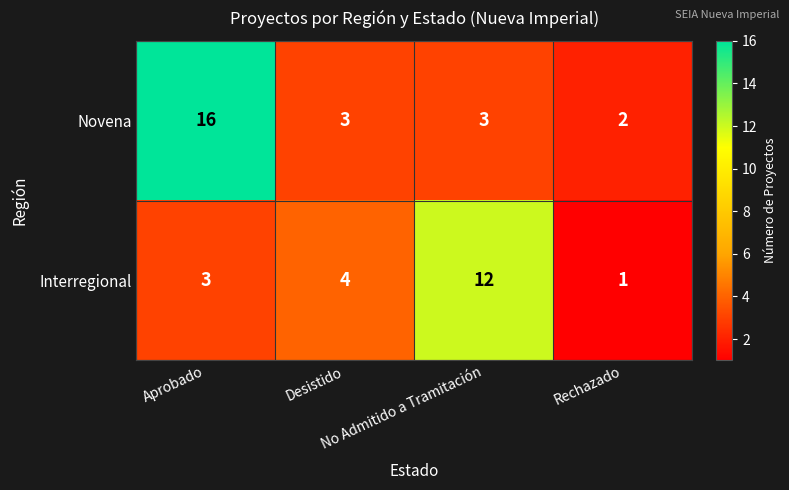

What is the total value across all series at Desistido?

7